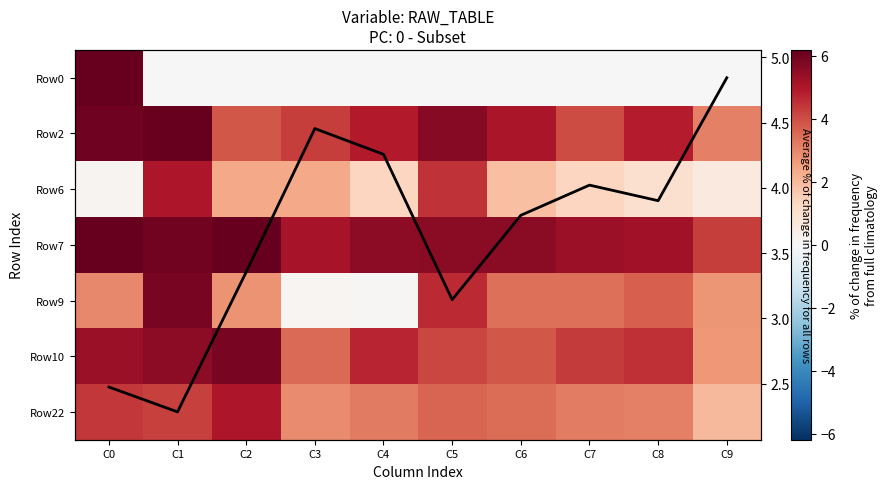

At which category is the sum across all series the highest?

C1